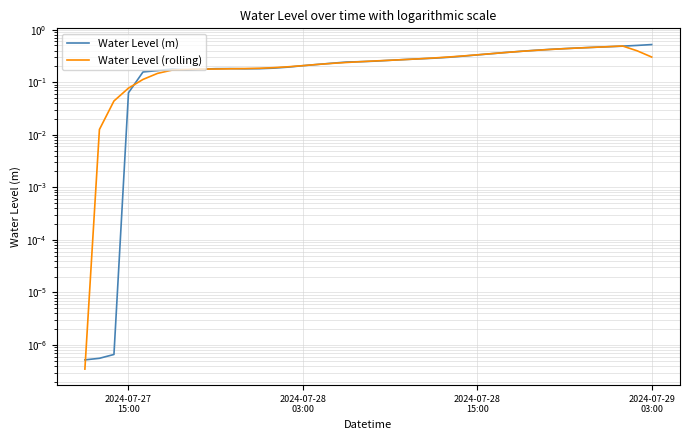

What is the maximum value shown in the chart?

0.5